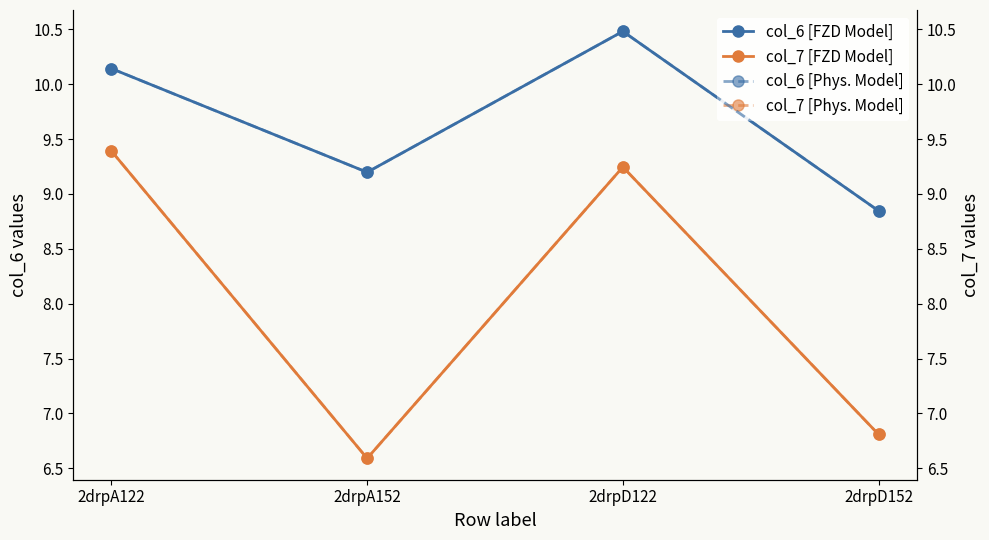

At which label does col_7 [FZD Model] reach its peak?

2drpA122